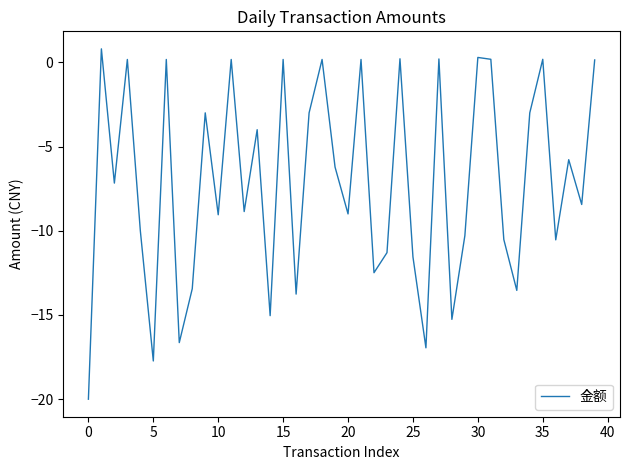

What is the greatest value displayed?

0.8